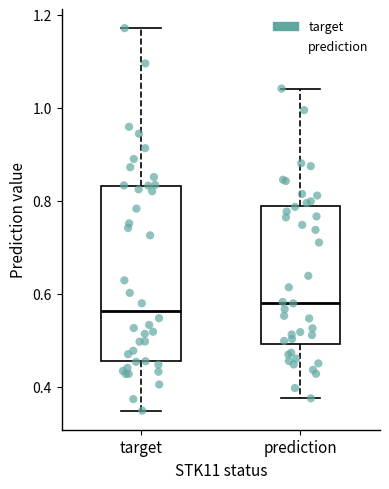

Which box is the tallest, from its lower edge to its upper edge?

target